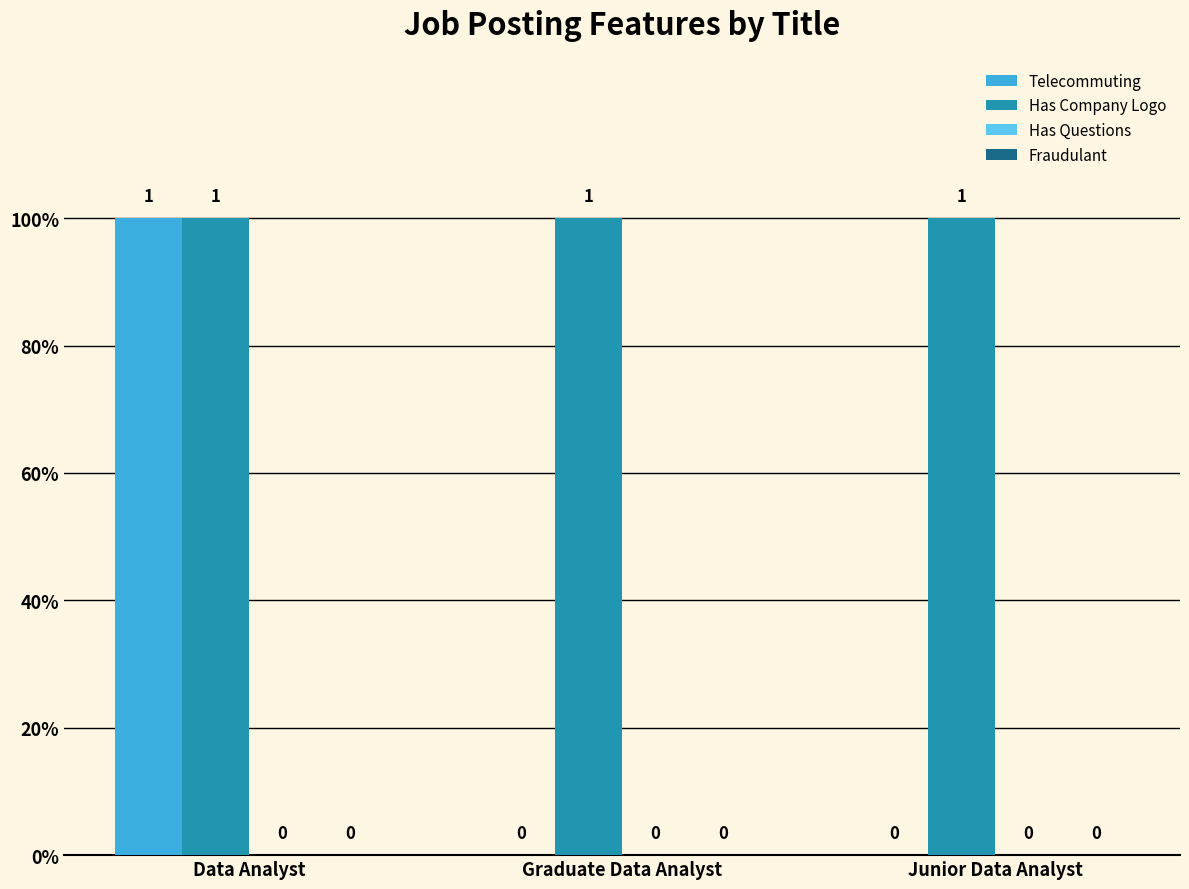

What is the total value across all series at Junior Data Analyst?

1